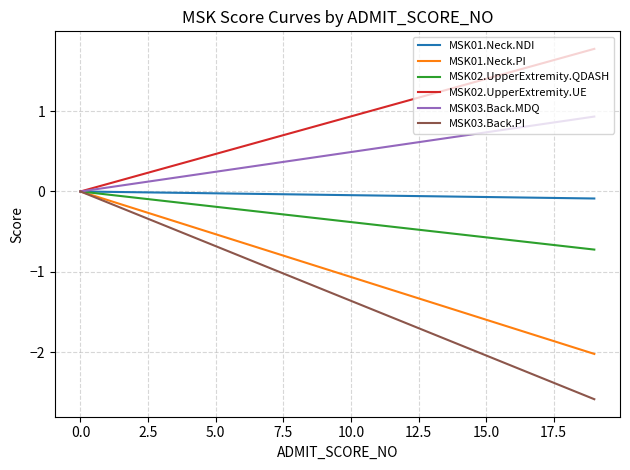

Which series has the largest total across all categories?

MSK02.UpperExtremity.UE